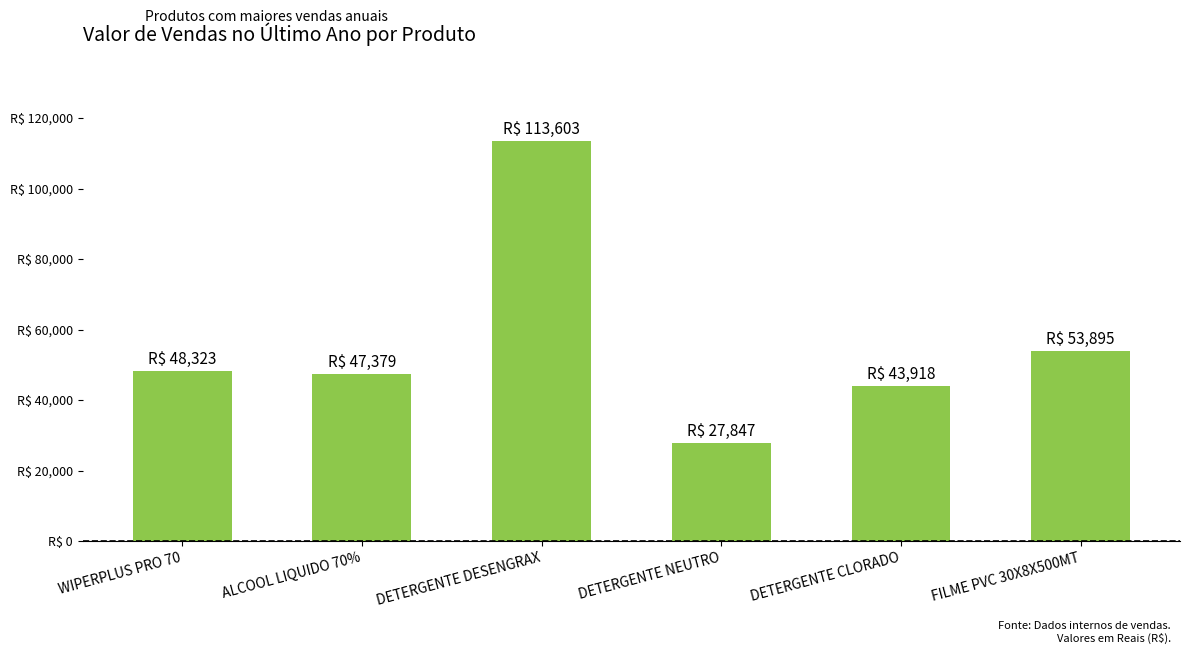

Reading left to right, what are all the values shown in this chart?

WIPERPLUS PRO 70=48323.1	ALCOOL LIQUIDO 70%=47379.1	DETERGENTE DESENGRAX=113603.0	DETERGENTE NEUTRO=27847.1	DETERGENTE CLORADO=43917.7	FILME PVC 30X8X500MT=53895.3